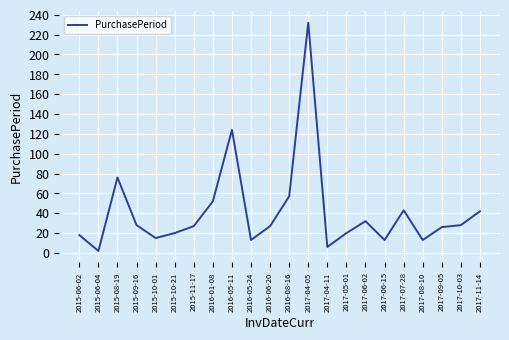

What is the greatest value displayed?

232